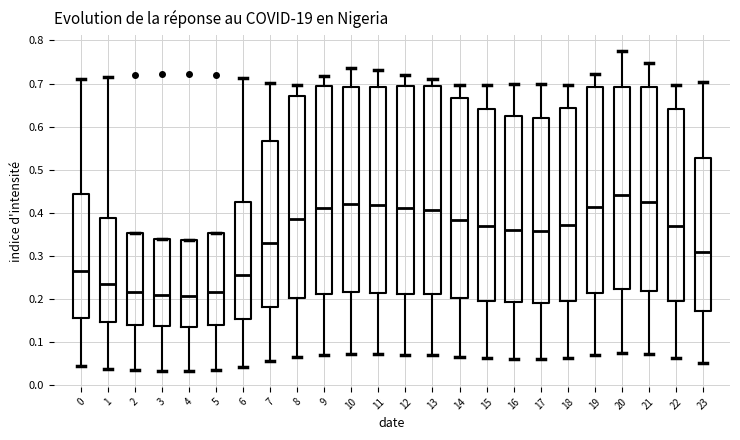

Reading left to right, read every box against the y-axis: the position of its median line, the range the box covers, and the ends of its whiskers. The values are not printed on the chart, so give them approximately, as read against the axis.

0: median 0.26, box 0.16 to 0.44, whiskers 0.04 to 0.71
1: median 0.23, box 0.14 to 0.39, whiskers 0.04 to 0.72
2: median 0.22, box 0.14 to 0.35, whiskers 0.03 to 0.35
3: median 0.21, box 0.14 to 0.34, whiskers 0.03 to 0.34
4: median 0.21, box 0.14 to 0.34, whiskers 0.03 to 0.34
5: median 0.22, box 0.14 to 0.35, whiskers 0.03 to 0.35
6: median 0.25, box 0.15 to 0.42, whiskers 0.04 to 0.71
7: median 0.33, box 0.18 to 0.57, whiskers 0.05 to 0.70
8: median 0.38, box 0.20 to 0.67, whiskers 0.06 to 0.70
9: median 0.41, box 0.21 to 0.69, whiskers 0.07 to 0.72
10: median 0.42, box 0.21 to 0.69, whiskers 0.07 to 0.74
11: median 0.42, box 0.21 to 0.69, whiskers 0.07 to 0.73
12: median 0.41, box 0.21 to 0.69, whiskers 0.07 to 0.72
13: median 0.41, box 0.21 to 0.69, whiskers 0.07 to 0.71
14: median 0.38, box 0.20 to 0.67, whiskers 0.06 to 0.70
15: median 0.37, box 0.20 to 0.64, whiskers 0.06 to 0.70
16: median 0.36, box 0.19 to 0.62, whiskers 0.06 to 0.70
17: median 0.36, box 0.19 to 0.62, whiskers 0.06 to 0.70
18: median 0.37, box 0.20 to 0.64, whiskers 0.06 to 0.70
19: median 0.41, box 0.21 to 0.69, whiskers 0.07 to 0.72
20: median 0.44, box 0.22 to 0.69, whiskers 0.07 to 0.78
21: median 0.43, box 0.22 to 0.69, whiskers 0.07 to 0.75
22: median 0.37, box 0.20 to 0.64, whiskers 0.06 to 0.70
23: median 0.31, box 0.17 to 0.53, whiskers 0.05 to 0.70